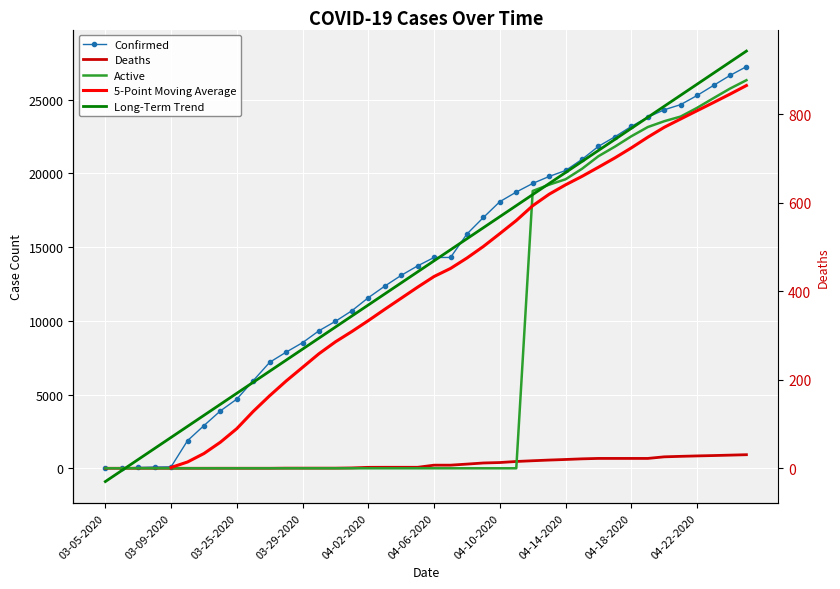

Reading left to right, what are all the values shown in this chart?

Confirmed: 03-05-2020=18	03-06-2020=19	03-07-2020=57	03-08-2020=83	03-09-2020=98	03-22-2020=1873	03-23-2020=2894	03-24-2020=3891	03-25-2020=4691	03-26-2020=5944	03-27-2020=7187	03-28-2020=7875	03-29-2020=8519	03-30-2020=9326	03-31-2020=9967	04-01-2020=10683	04-02-2020=11567	04-03-2020=12351	04-04-2020=13081	04-05-2020=13723	04-06-2020=14294	04-07-2020=14294	04-08-2020=15887	04-09-2020=17004	04-10-2020=18077	04-11-2020=18729	04-12-2020=19313	04-13-2020=19786	04-14-2020=20191	04-15-2020=20947	04-16-2020=21828	04-17-2020=22476	04-18-2020=23179	04-19-2020=23803	04-20-2020=24306	04-21-2020=24656	04-22-2020=25276	04-23-2020=25959	04-24-2020=26633	04-25-2020=27231
Deaths: 03-05-2020=0	03-06-2020=0	03-07-2020=0	03-08-2020=0	03-09-2020=0	03-22-2020=0	03-23-2020=0	03-24-2020=1	03-25-2020=1	03-26-2020=1	03-27-2020=1	03-28-2020=10	03-29-2020=10	03-30-2020=10	03-31-2020=10	04-01-2020=25	04-02-2020=64	04-03-2020=67	04-04-2020=67	04-05-2020=67	04-06-2020=211	04-07-2020=211	04-08-2020=283	04-09-2020=359	04-10-2020=389	04-11-2020=461	04-12-2020=511	04-13-2020=557	04-14-2020=596	04-15-2020=640	04-16-2020=668	04-17-2020=668	04-18-2020=668	04-19-2020=668	04-20-2020=776	04-21-2020=809	04-22-2020=838	04-23-2020=863	04-24-2020=891	04-25-2020=920
Active: 03-05-2020=0	03-06-2020=0	03-07-2020=0	03-08-2020=0	03-09-2020=0	03-22-2020=0	03-23-2020=0	03-24-2020=0	03-25-2020=0	03-26-2020=0	03-27-2020=0	03-28-2020=0	03-29-2020=0	03-30-2020=0	03-31-2020=0	04-01-2020=0	04-02-2020=0	04-03-2020=0	04-04-2020=0	04-05-2020=0	04-06-2020=0	04-07-2020=0	04-08-2020=0	04-09-2020=0	04-10-2020=0	04-11-2020=0	04-12-2020=18802	04-13-2020=19229	04-14-2020=19595	04-15-2020=20307	04-16-2020=21160	04-17-2020=21808	04-18-2020=22511	04-19-2020=23135	04-20-2020=23530	04-21-2020=23847	04-22-2020=24438	04-23-2020=25096	04-24-2020=25742	04-25-2020=26311